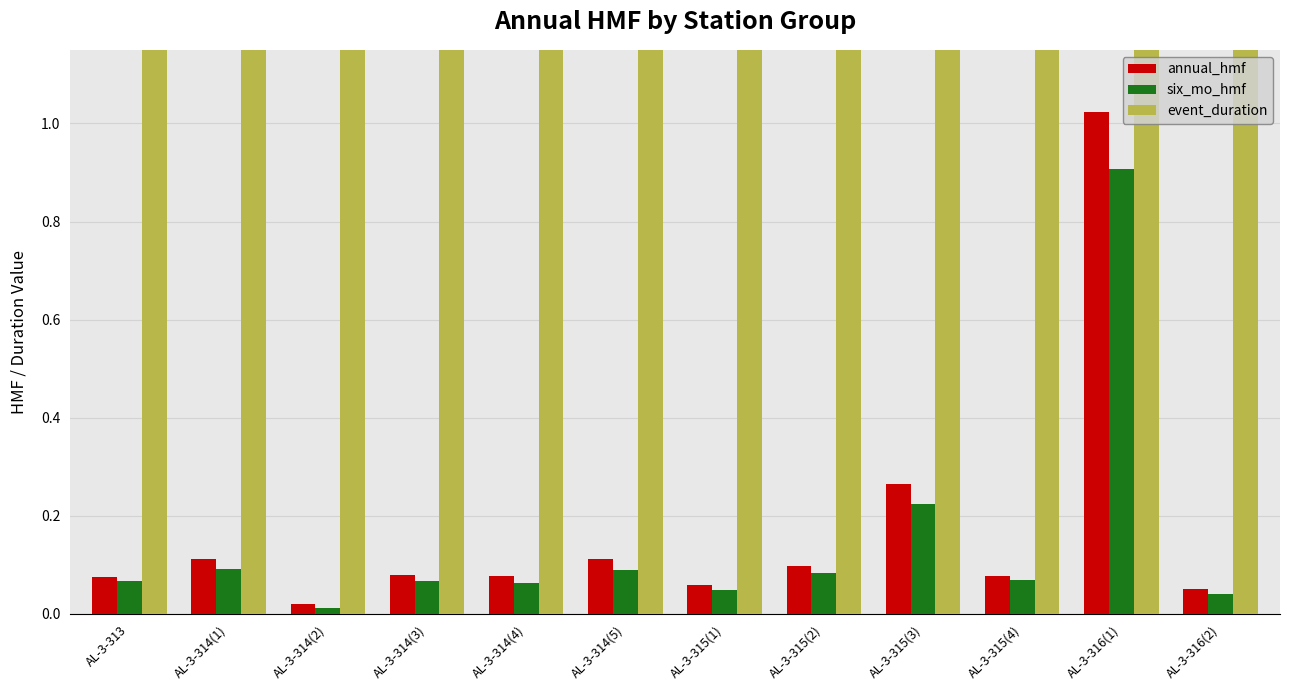

Reading left to right, list all the values displayed in this chart.

annual_hmf: 0.1	0.1	0.0	0.1	0.1	0.1	0.1	0.1	0.3	0.1	1.0	0.0
six_mo_hmf: 0.1	0.1	0.0	0.1	0.1	0.1	0.0	0.1	0.2	0.1	0.9	0.0
event_duration: 2.5	3.3	2.6	4.7	5.3	3.9	2.1	2.4	3.0	2.8	2.7	2.3